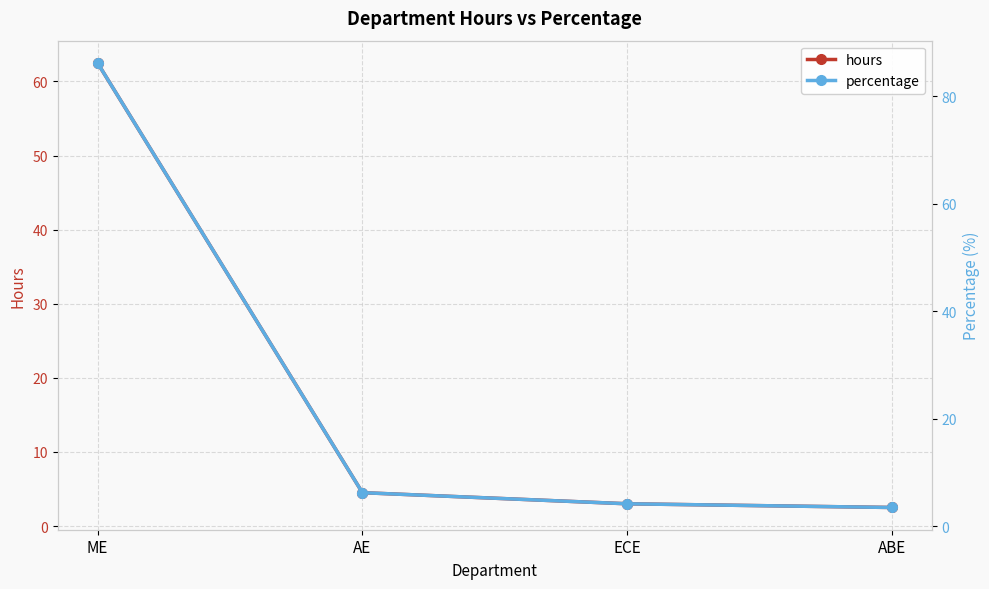

The percentage series shows 6.7 at ECE. True or false?

False